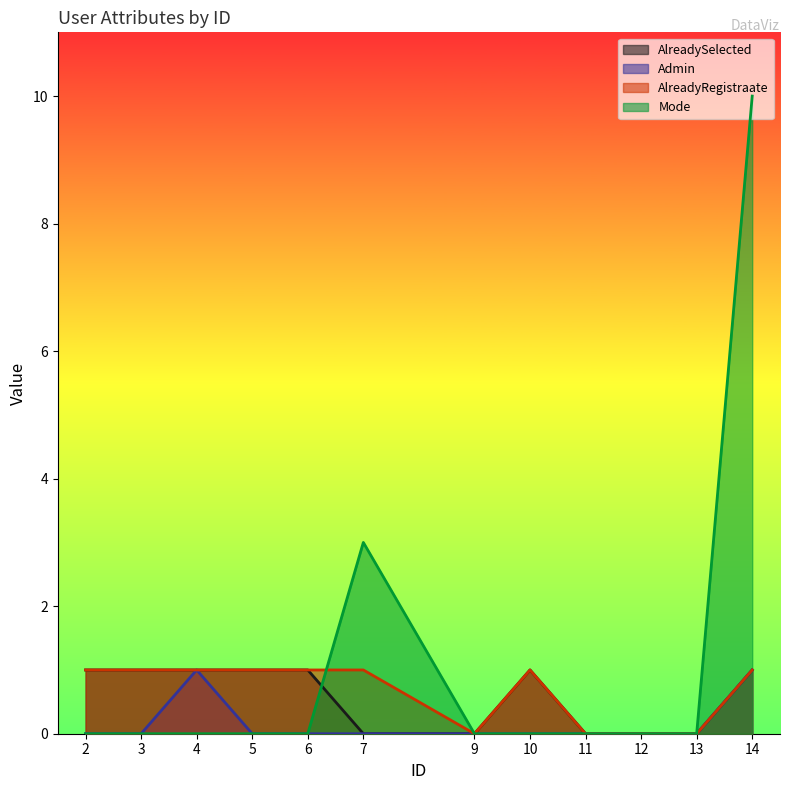

At which label does Admin reach its minimum?

2